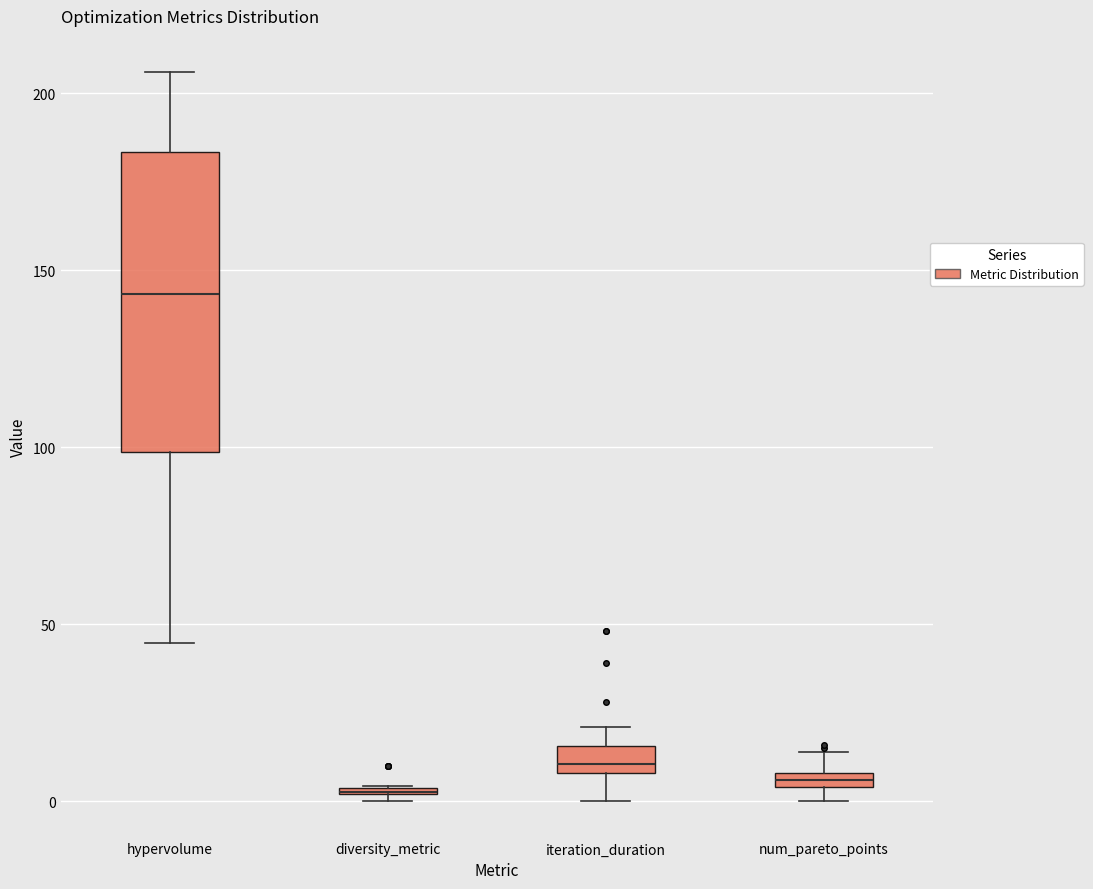

Which box is the tallest, from its lower edge to its upper edge?

hypervolume